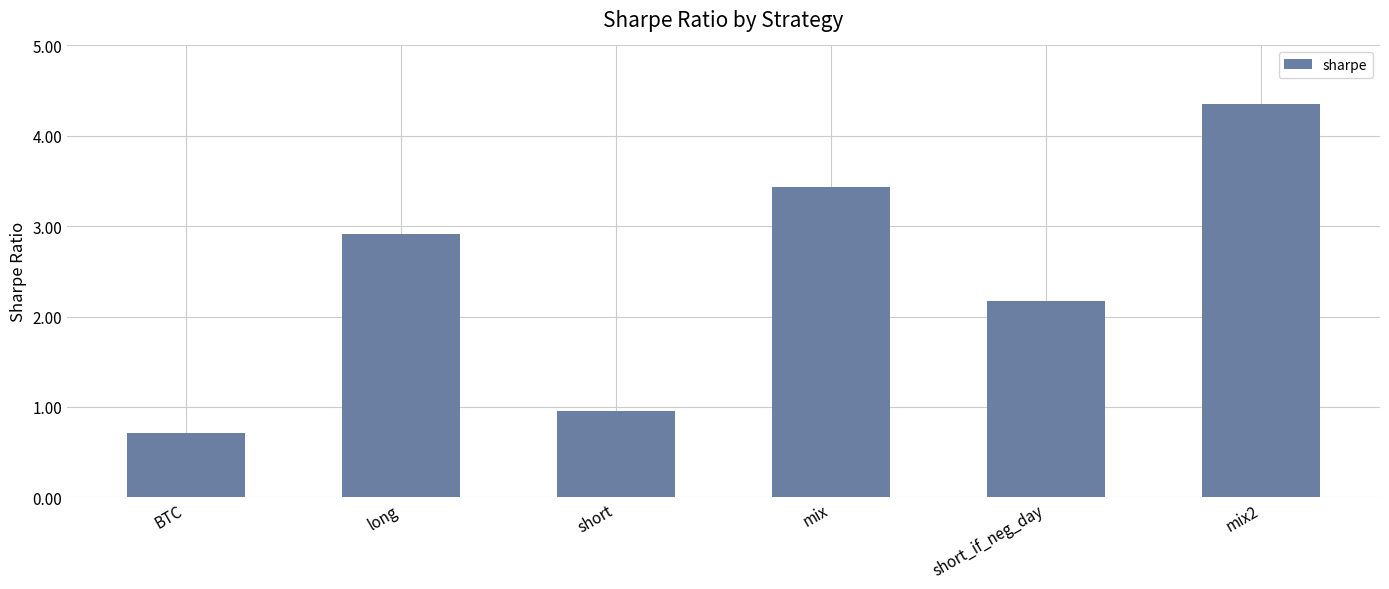

What position from the left is mix?

4